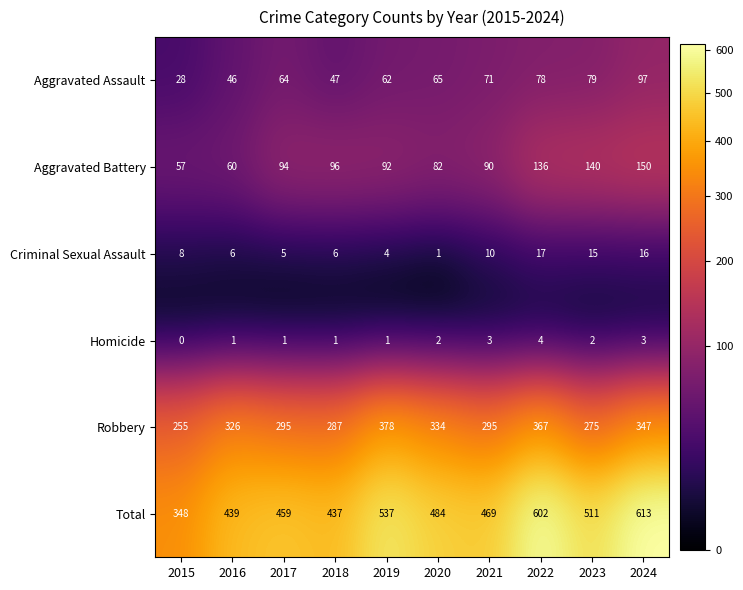

What is the difference between the maximum and minimum values in the Aggravated Assault series?

69